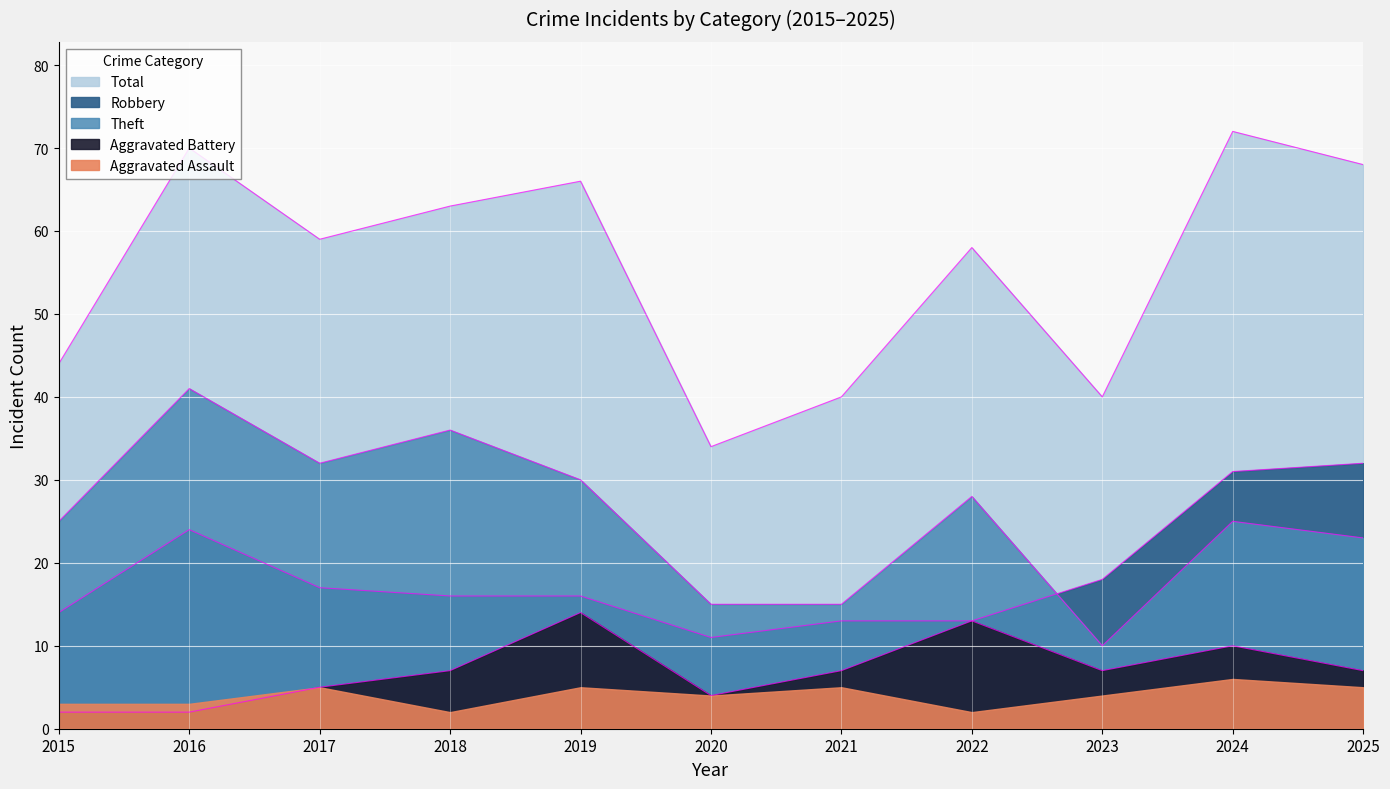

Which has a higher value, 2019 or 2022?

2019